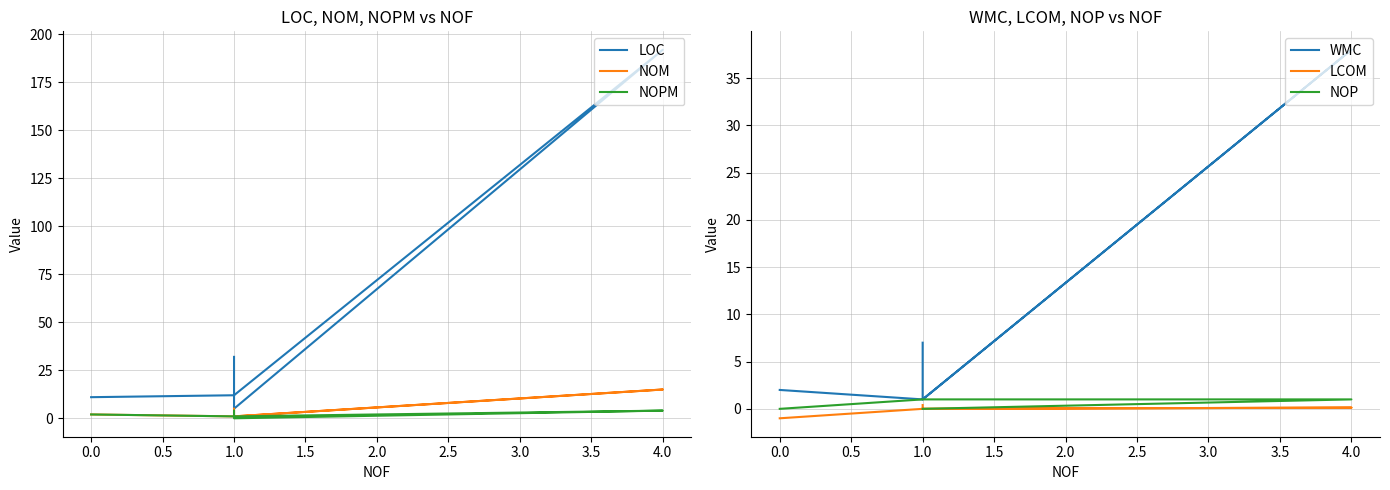

True or false: LCOM and LOC cross at least once.

False